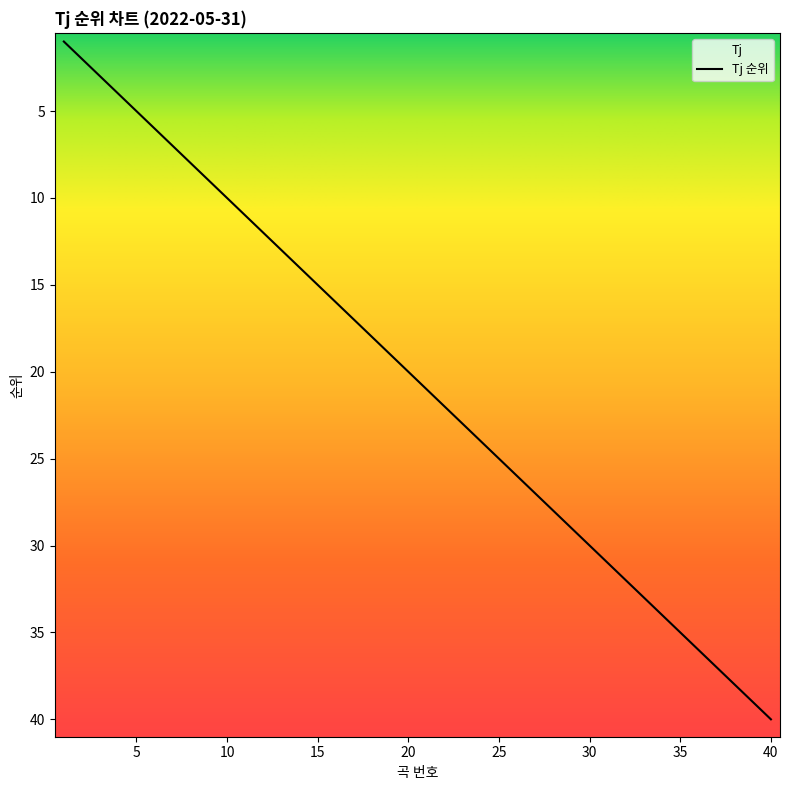

Which label corresponds to the smallest value in the chart?

1